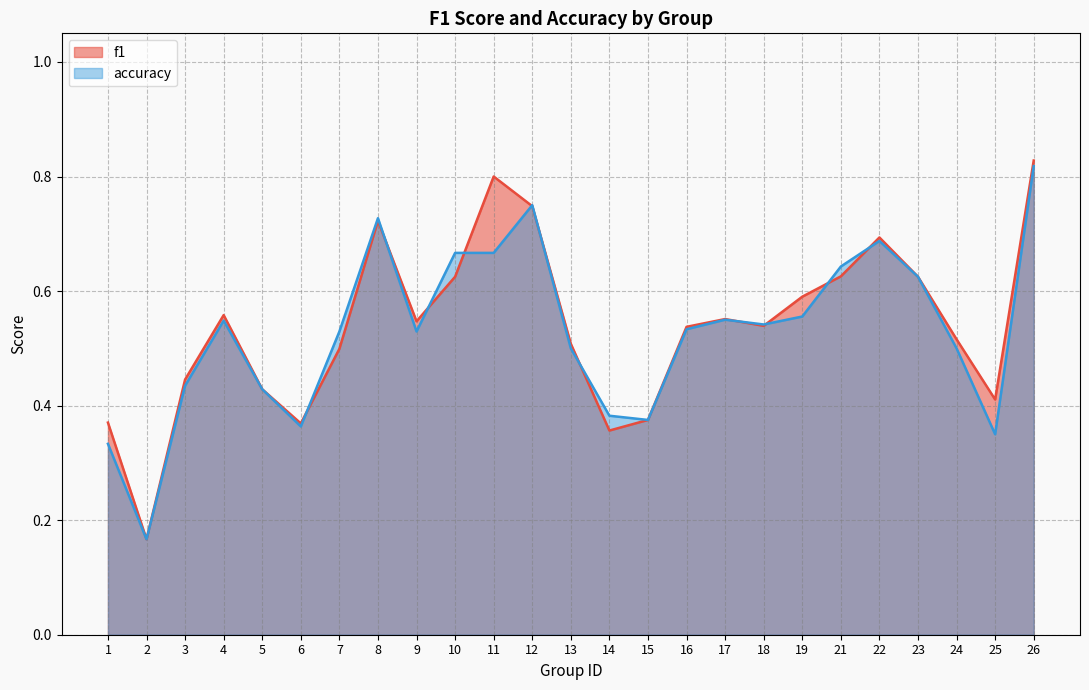

How many lines are shown in the chart?

2